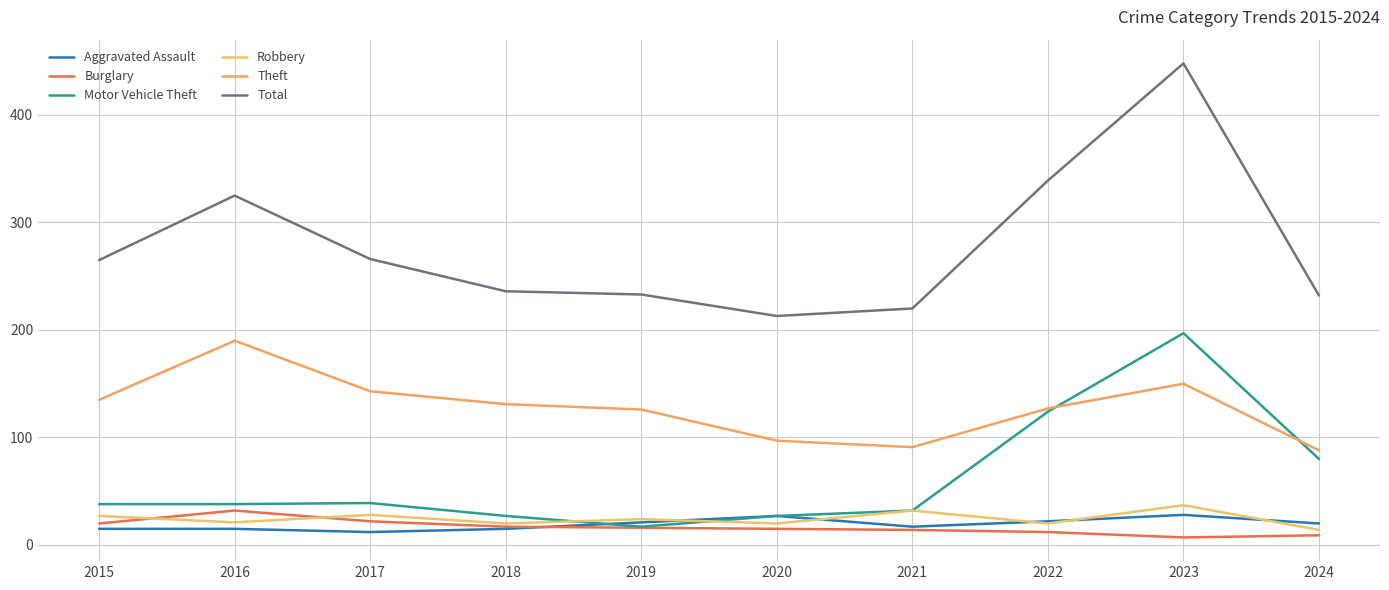

List the labels in order of Burglary value, largest first.

2016, 2017, 2015, 2018, 2019, 2020, 2021, 2022, 2024, 2023